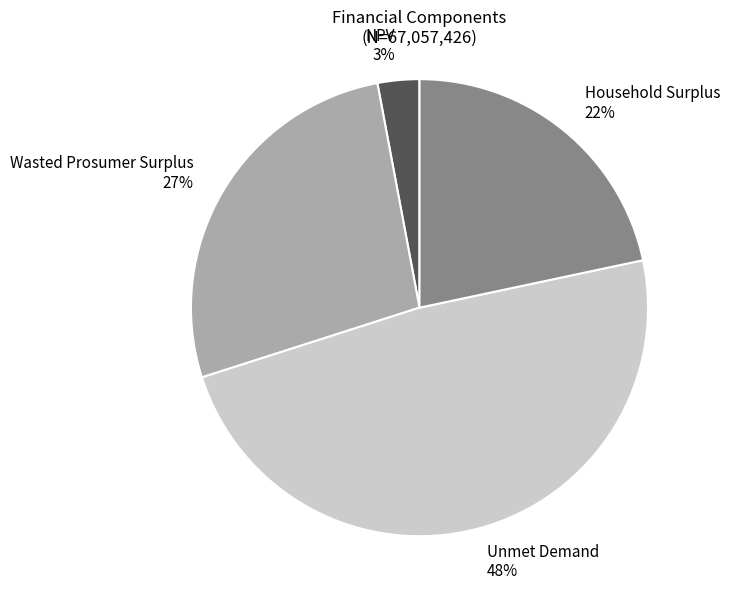

How many slices are in this pie chart?

4